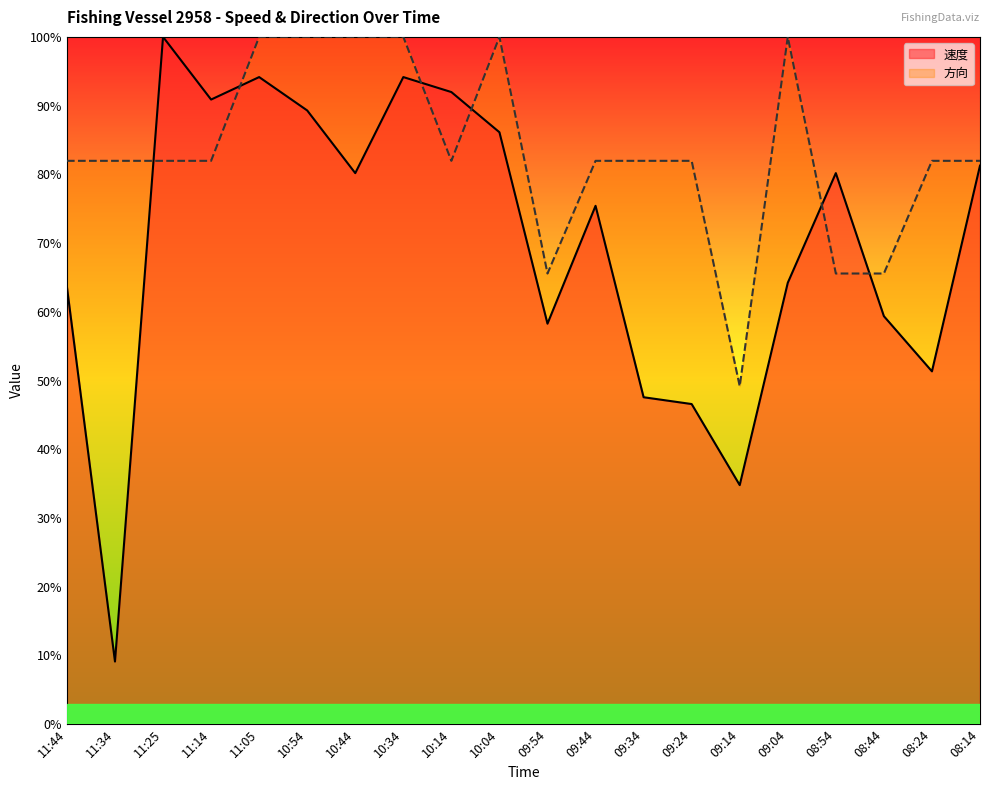

How many data points in 方向 are less than 81?

4